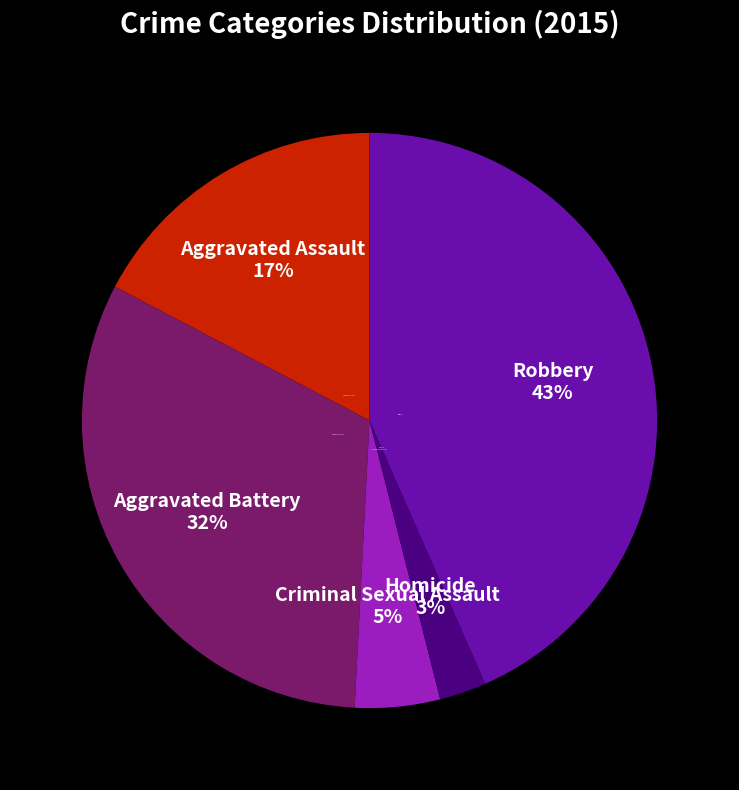

Count the number of slices in the pie.

5